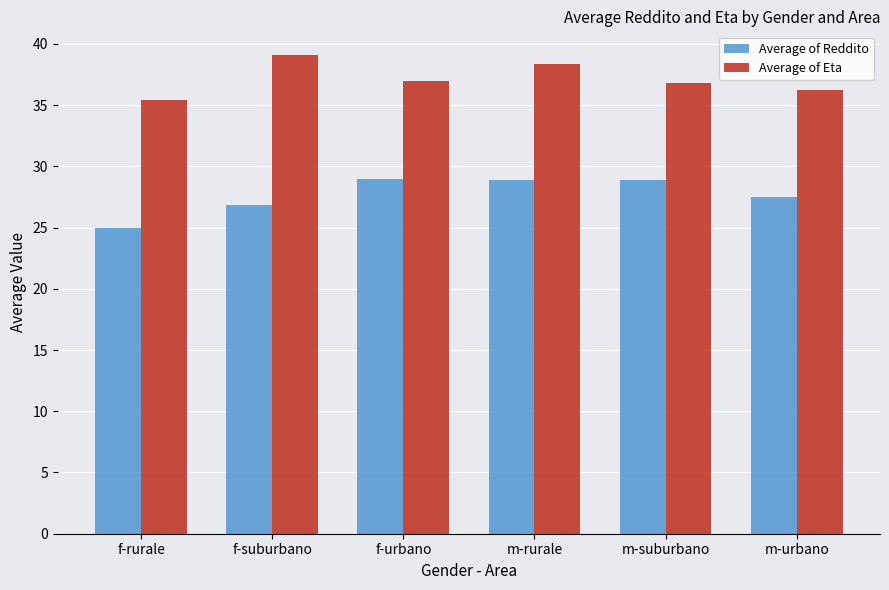

What is the value of the Average of Reddito bar at the 2nd from the left?

26.9